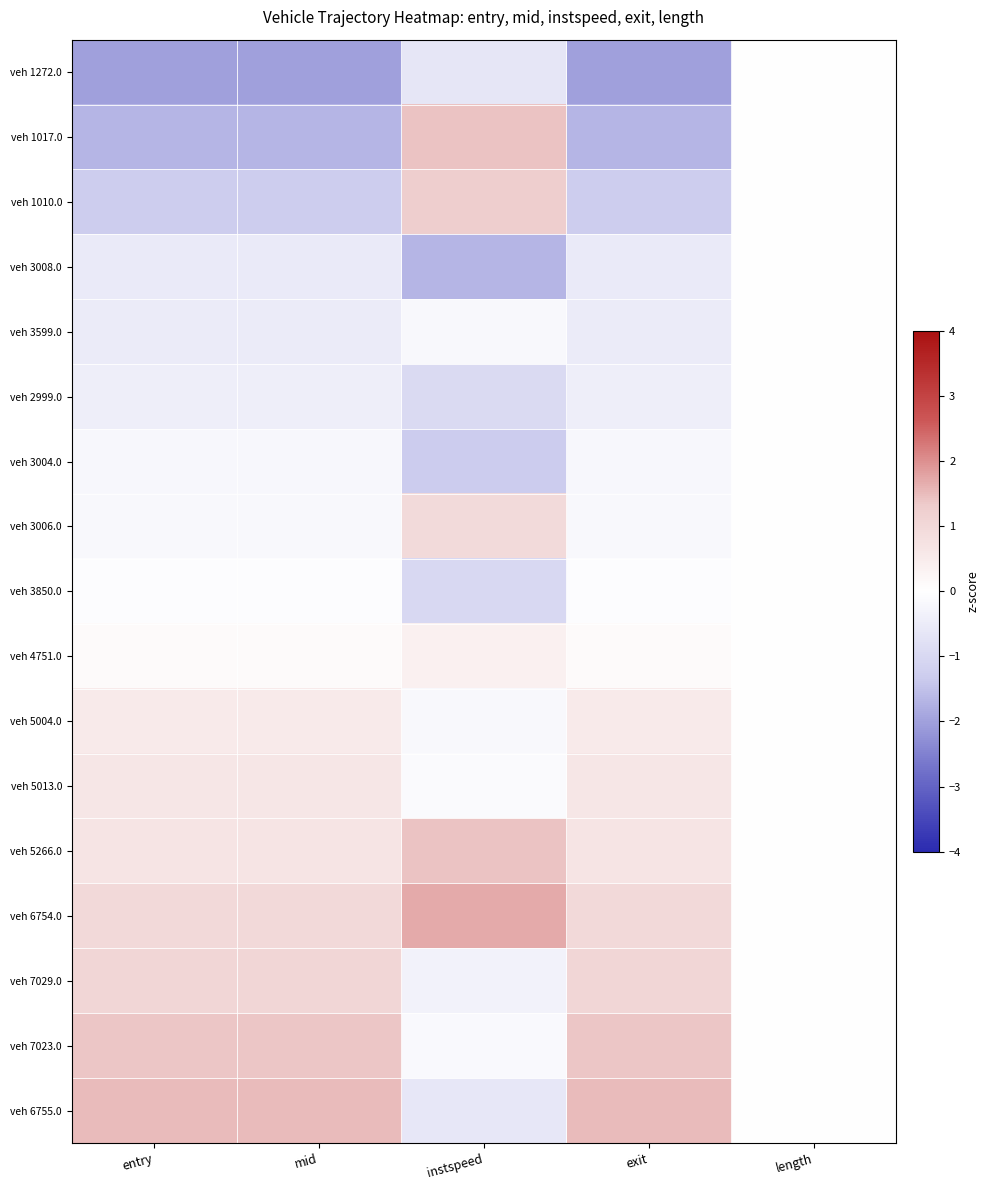

Between instspeed and exit, which is larger?

instspeed